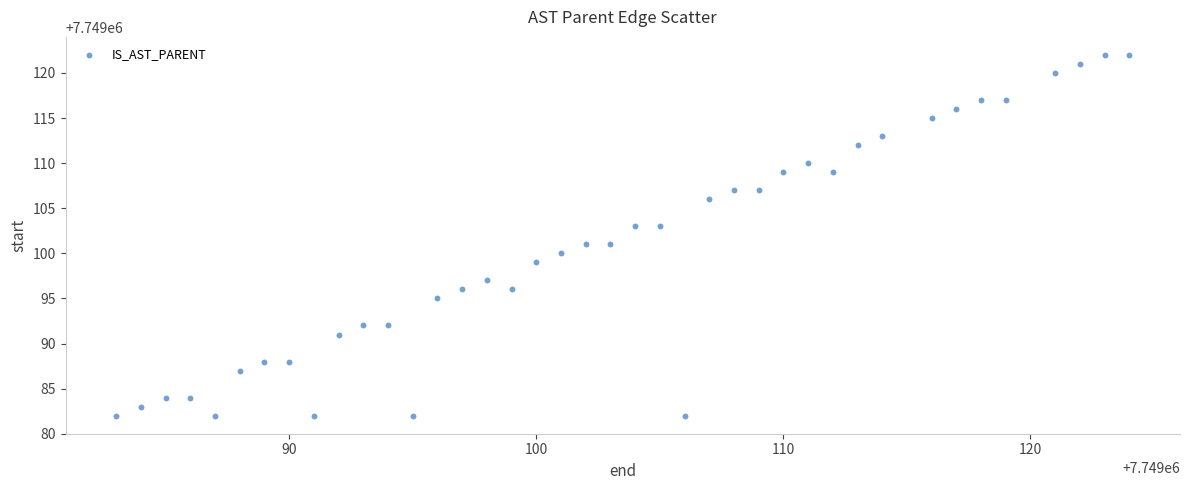

What is the range of X values (max minus min)?

41